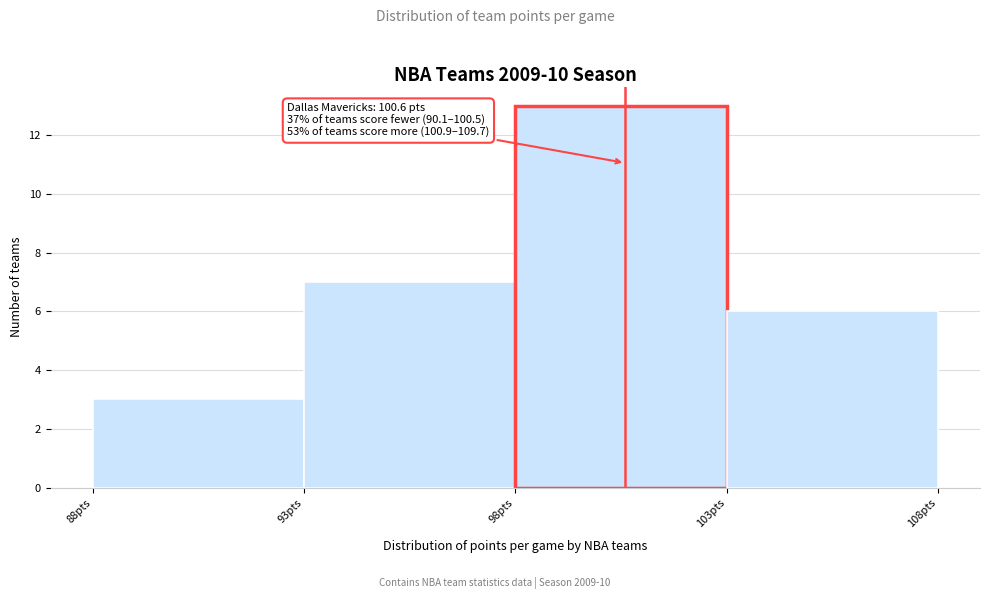

Which range on the x-axis has the tallest bar?

98 to 103